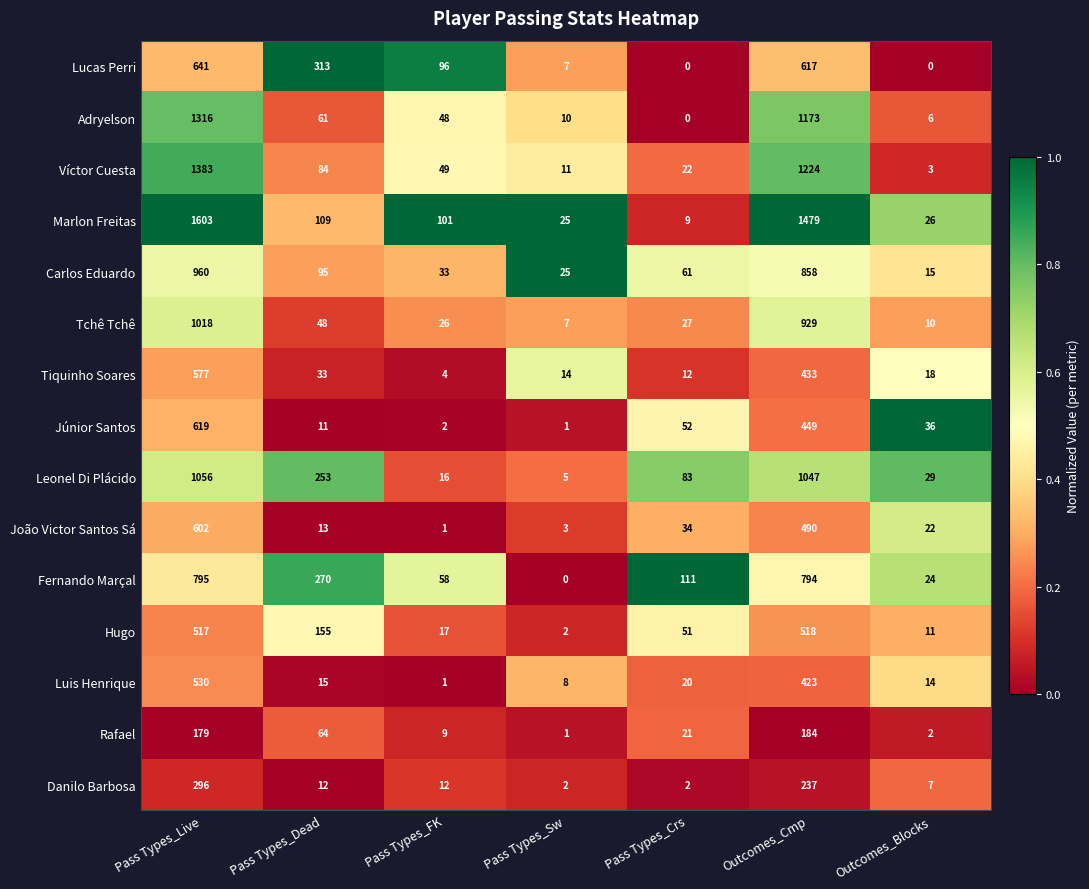

What is the difference between the Fernando Marçal values at Outcomes_Blocks and Outcomes_Cmp?

770